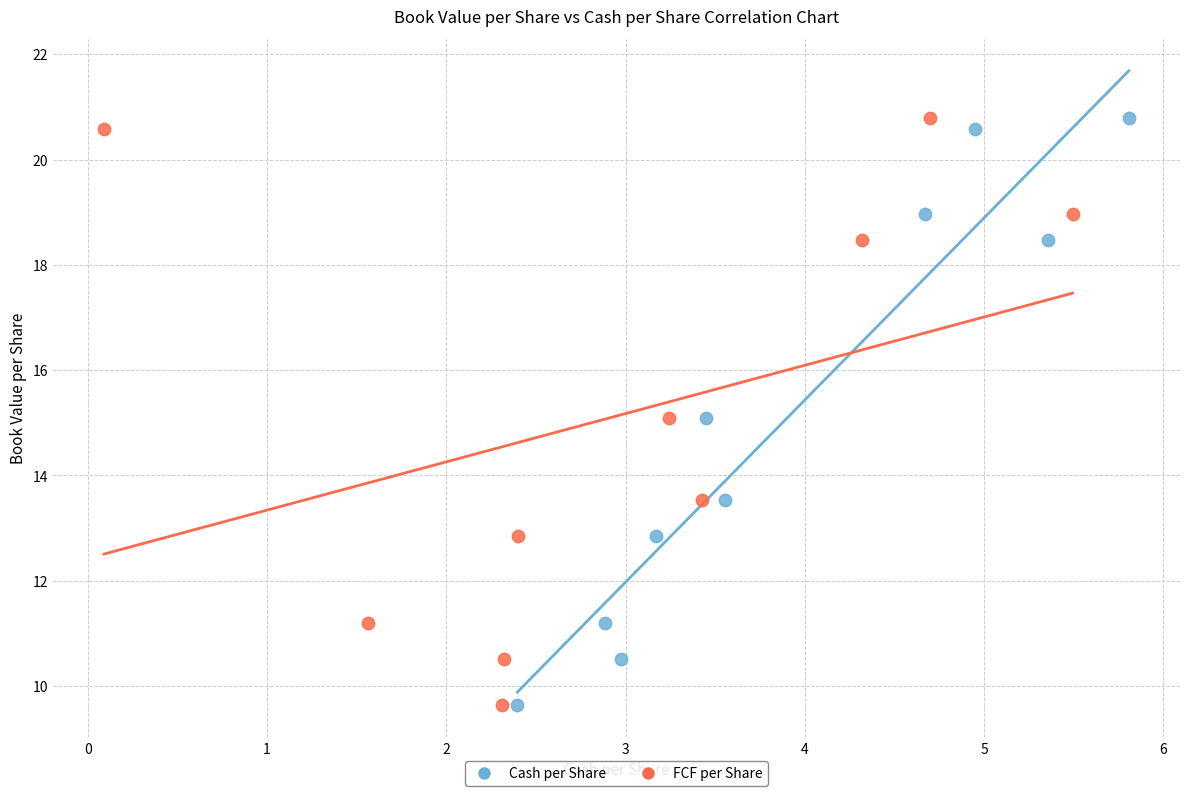

What are all the series names shown in the legend?

Cash per Share, FCF per Share